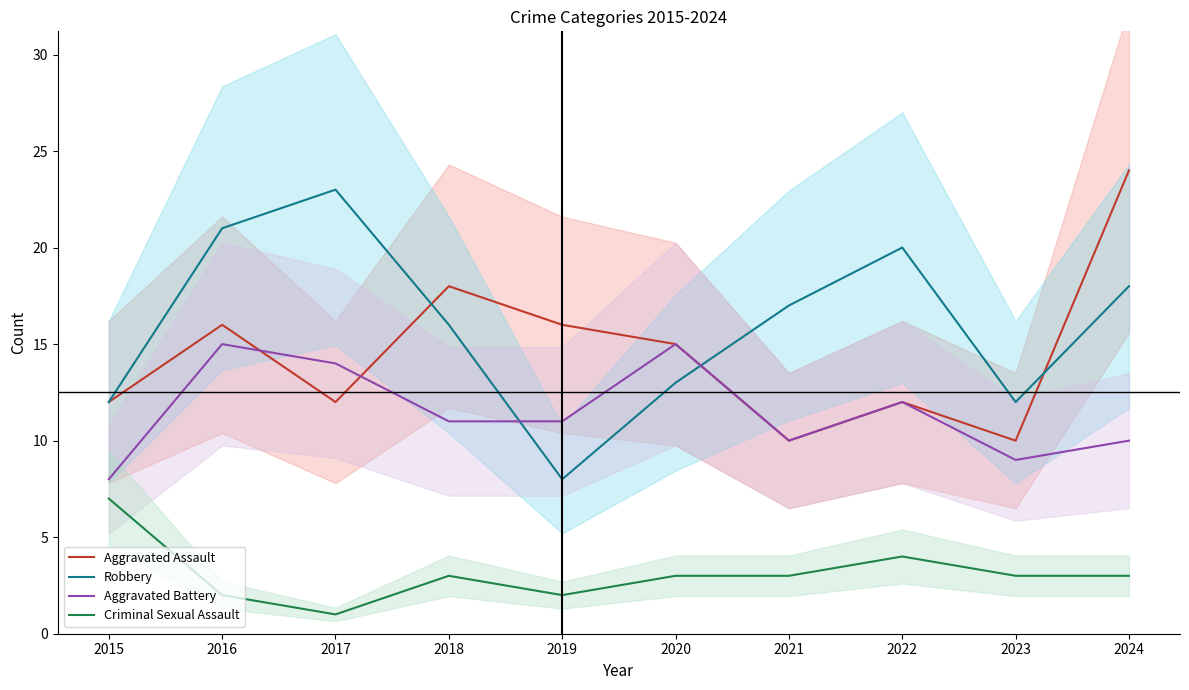

At how many categories does at least one series exceed 20?

3